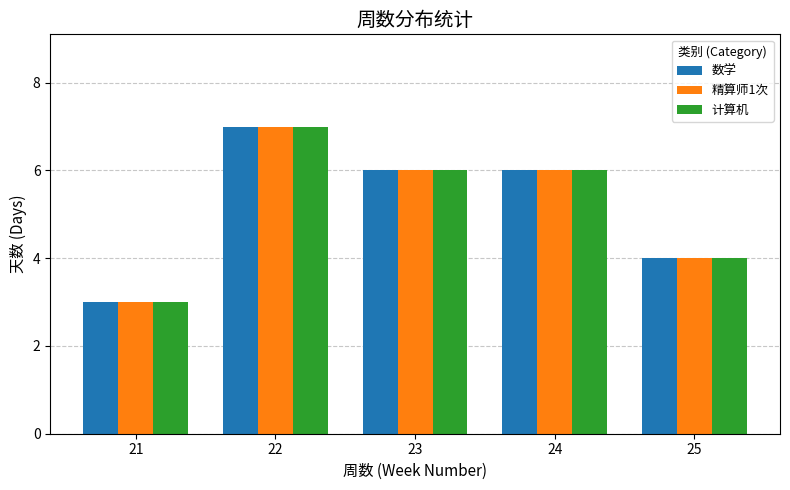

Reading left to right, what are all the values shown in this chart?

数学: 3	7	6	6	4
精算师1次: 3	7	6	6	4
计算机: 3	7	6	6	4